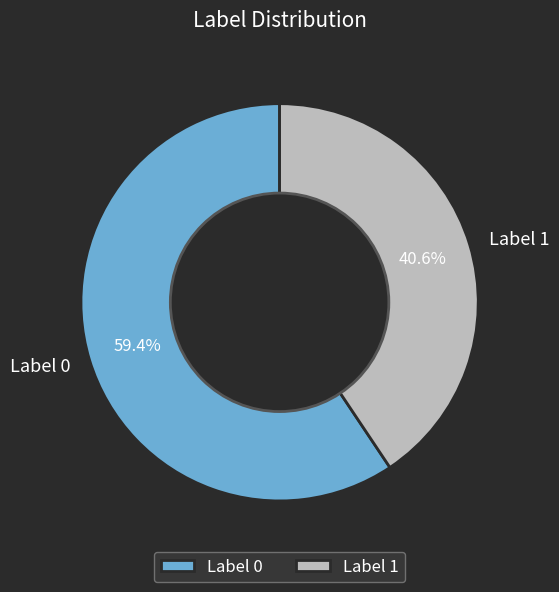

What is the smallest slice in the pie chart?

Label 1